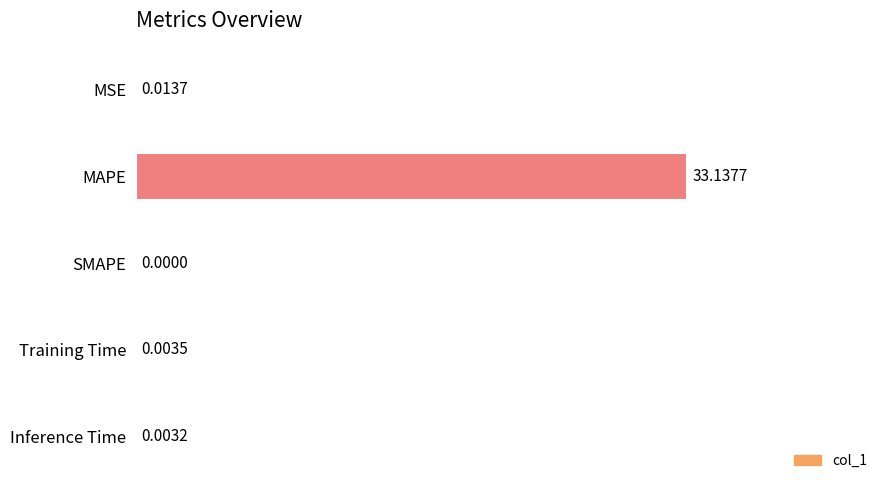

What is the change in value from MAPE to Inference Time?

-33.1